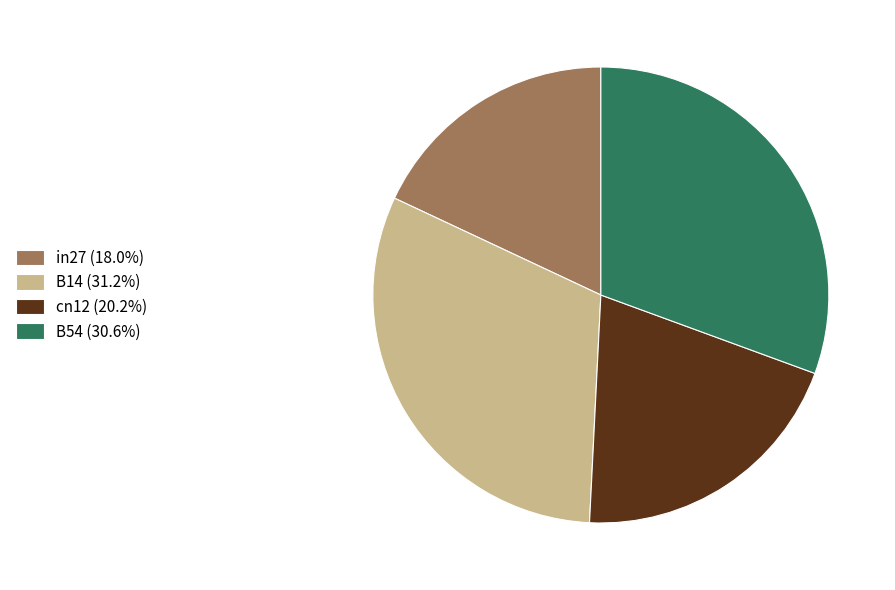

How many segments does this pie chart have?

4